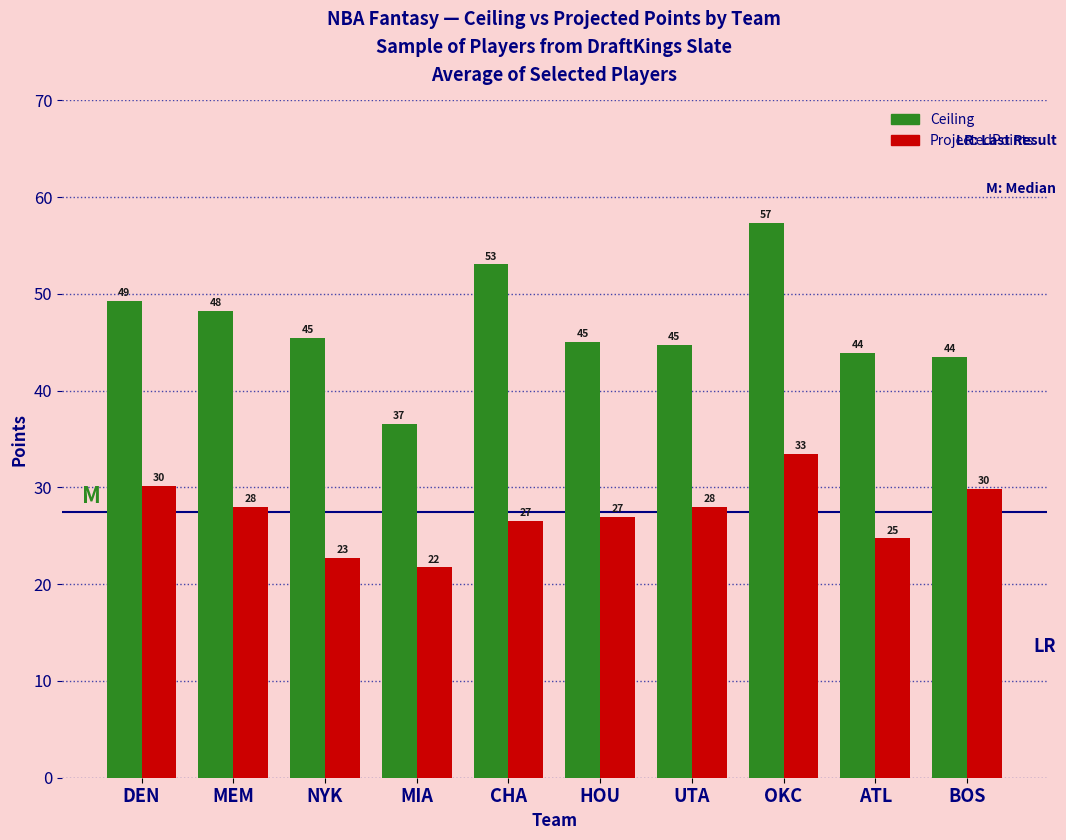

List the series in order of their peak value, highest first.

Ceiling, ProjectedPoints